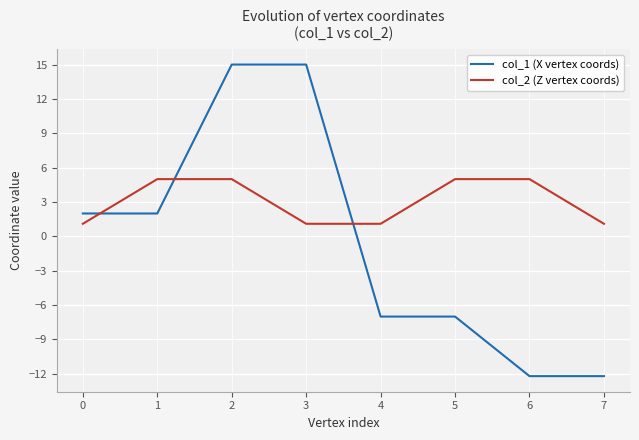

The value of col_1 (X vertex coords) at 4 is -11.1. True or false?

False